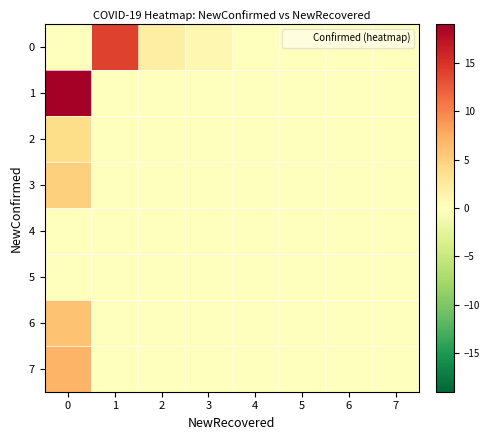

Between 4 and 0, which is larger?

4